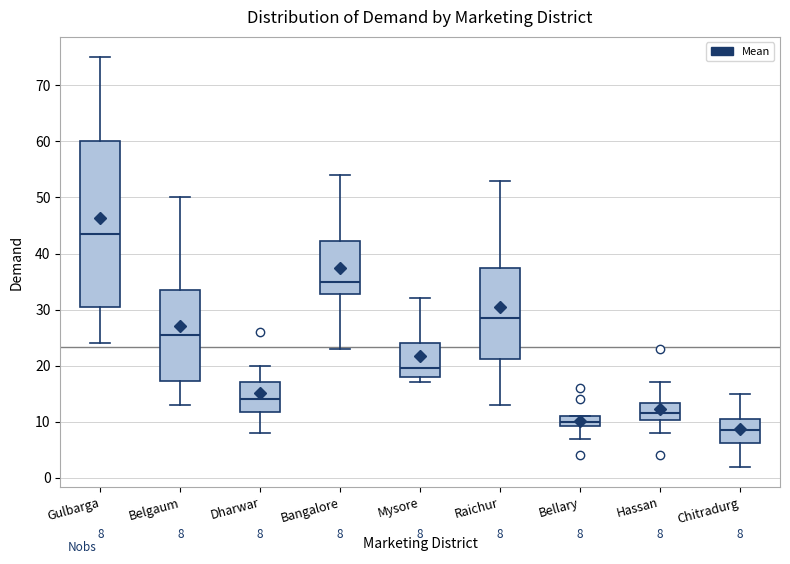

Which box has the lowest median line?

Chitradurg